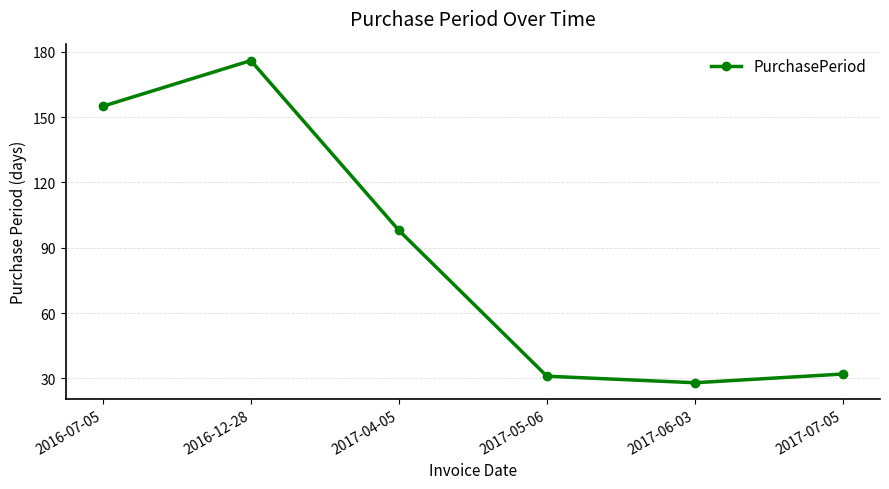

How many interior local valleys (lower than both neighbors) does the data have?

1